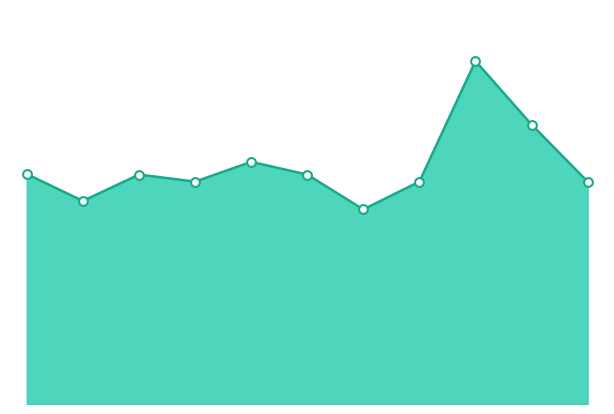

How many lines are shown in the chart?

1